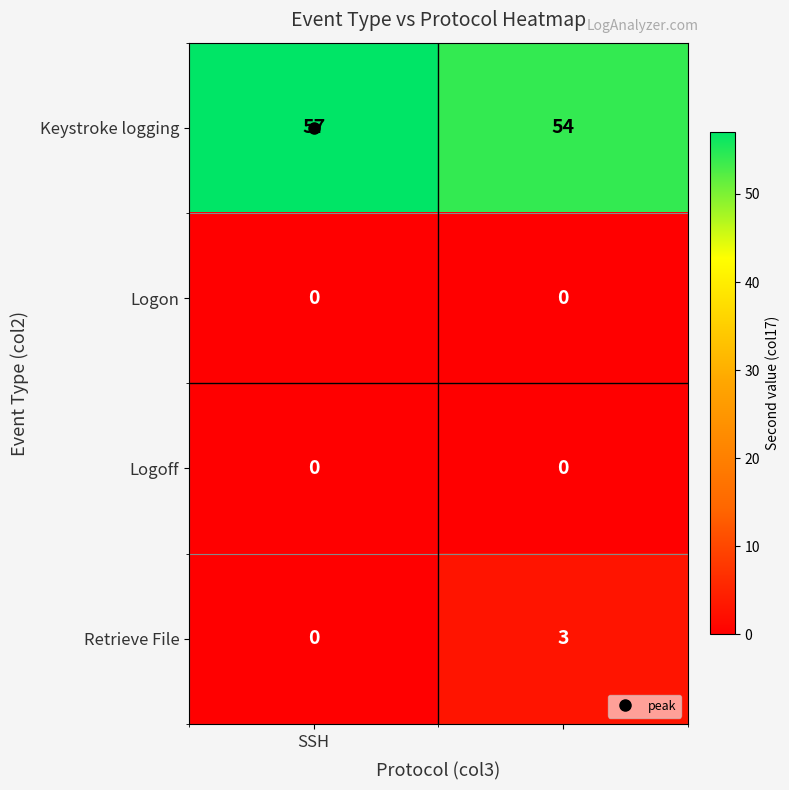

What is the greatest value displayed?

57